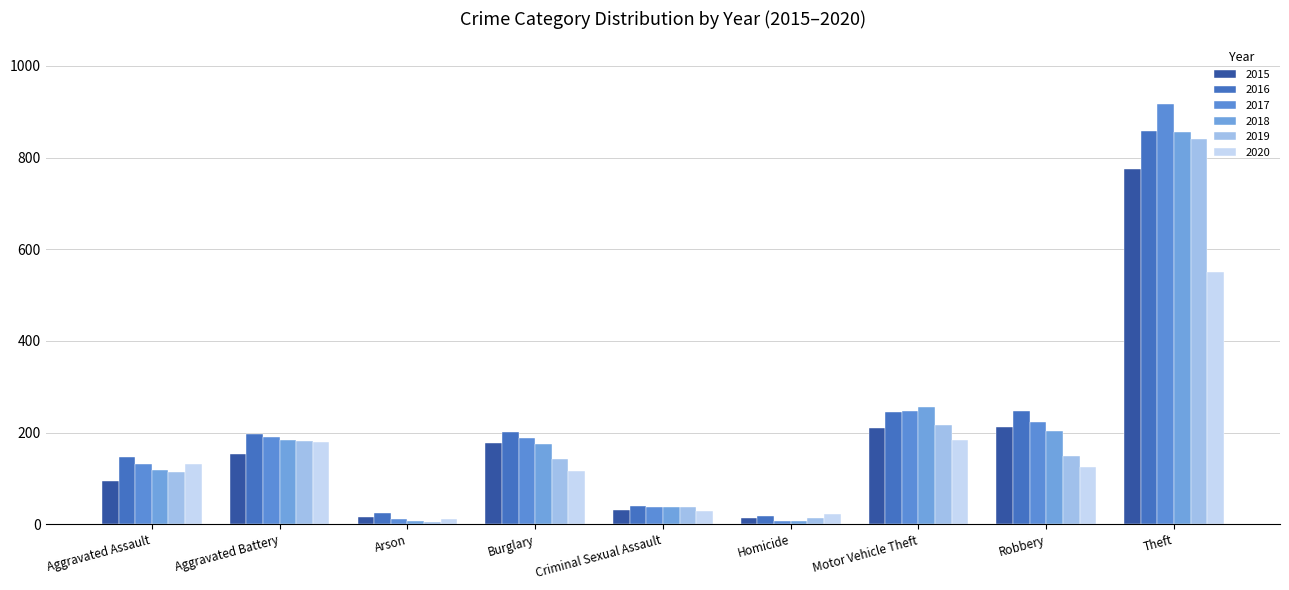

Count the number of categories in the chart.

9